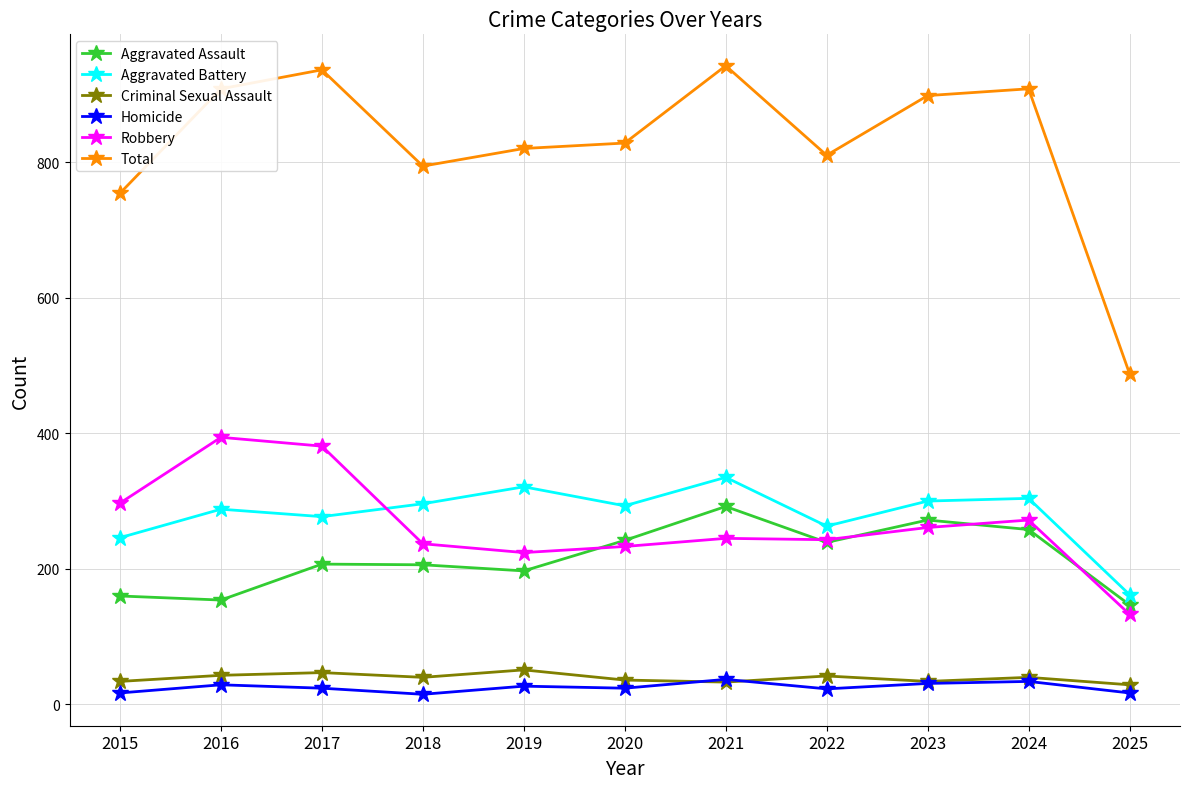

Does the chart have visible grid lines?

Yes